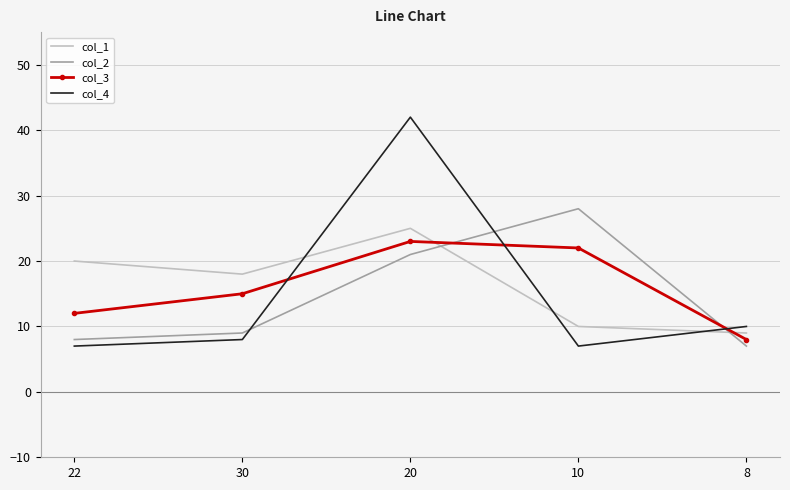

Reading left to right, transcribe all the data shown in this chart.

col_1: 20	18	25	10	9
col_2: 8	9	21	28	7
col_3: 12	15	23	22	8
col_4: 7	8	42	7	10